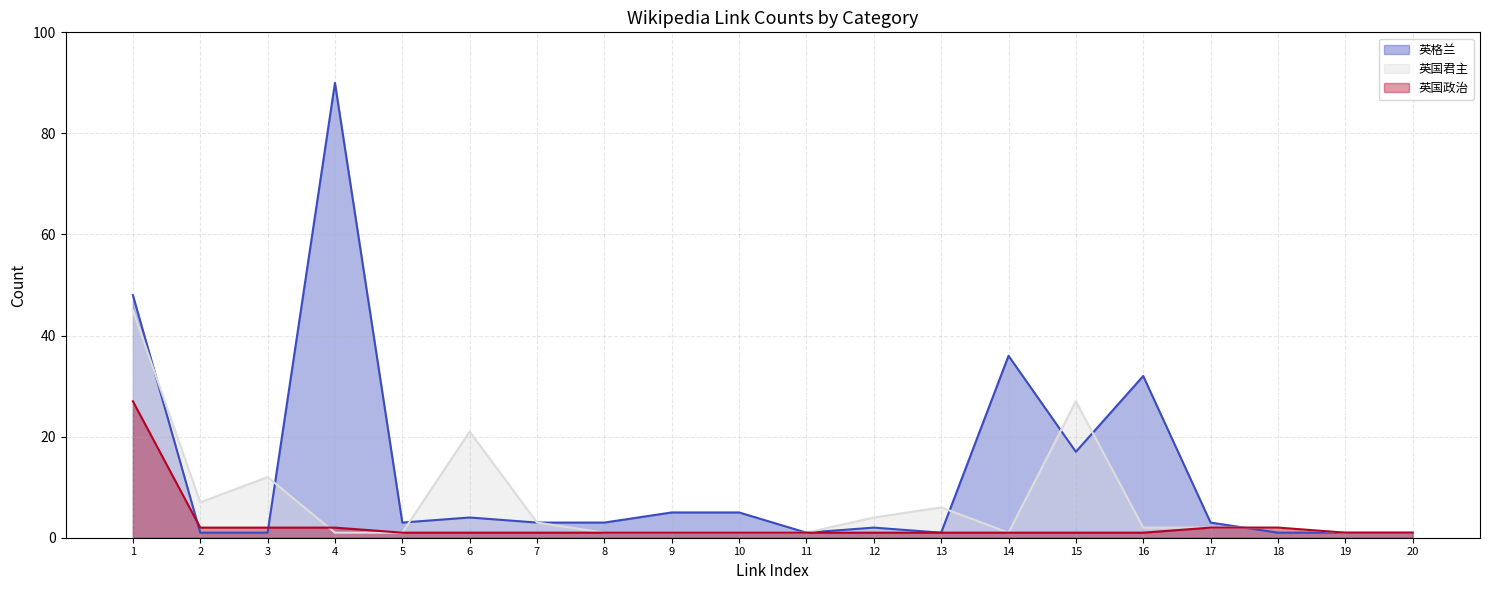

What is the maximum value for 英国君主?

45